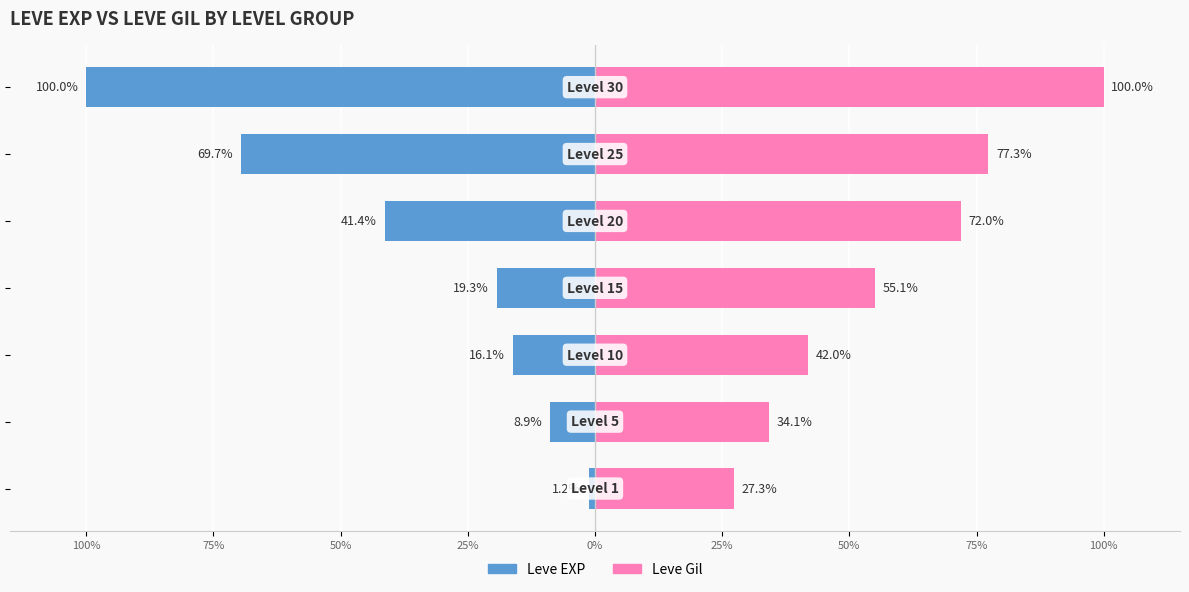

The Leve EXP series shows -13.4 at 25%. True or false?

False